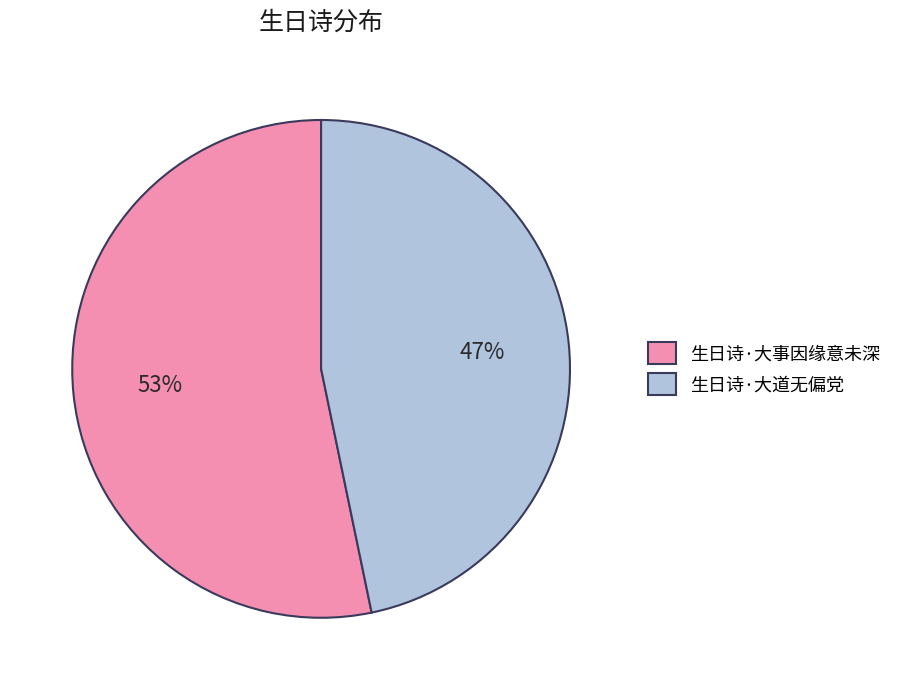

To the nearest percent, what is the combined percentage of 生日诗·大事因缘意未深 and 生日诗·大道无偏党?

100%